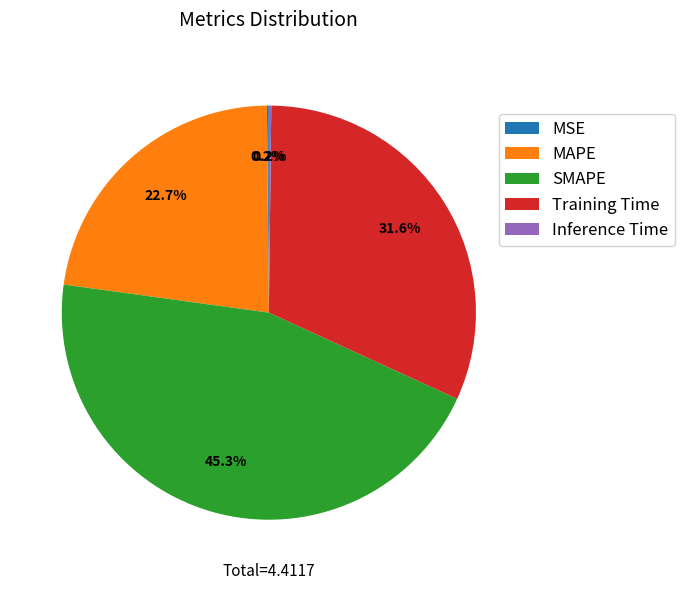

What is the largest slice in the pie chart?

SMAPE